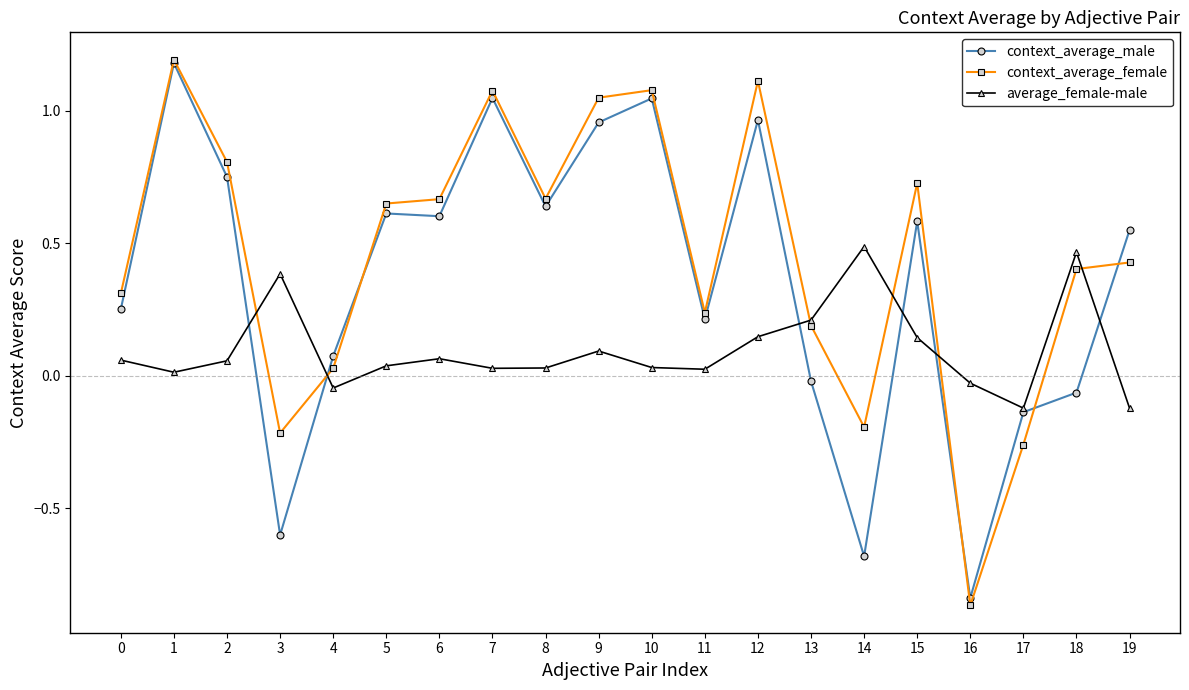

What is the total value across all series at 3?

-0.4